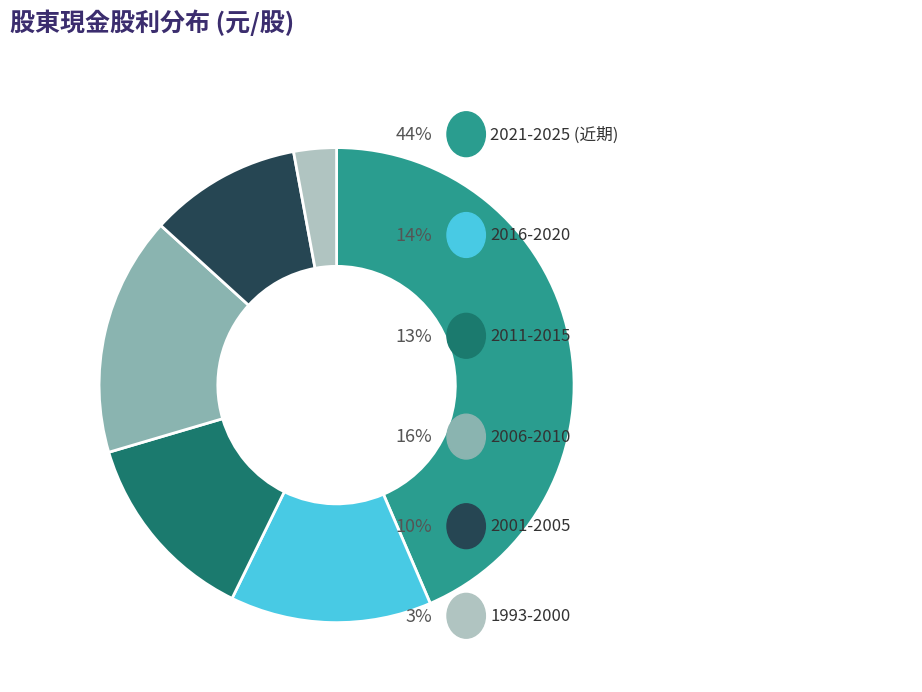

Is there any slice that represents more than half of the pie?

No